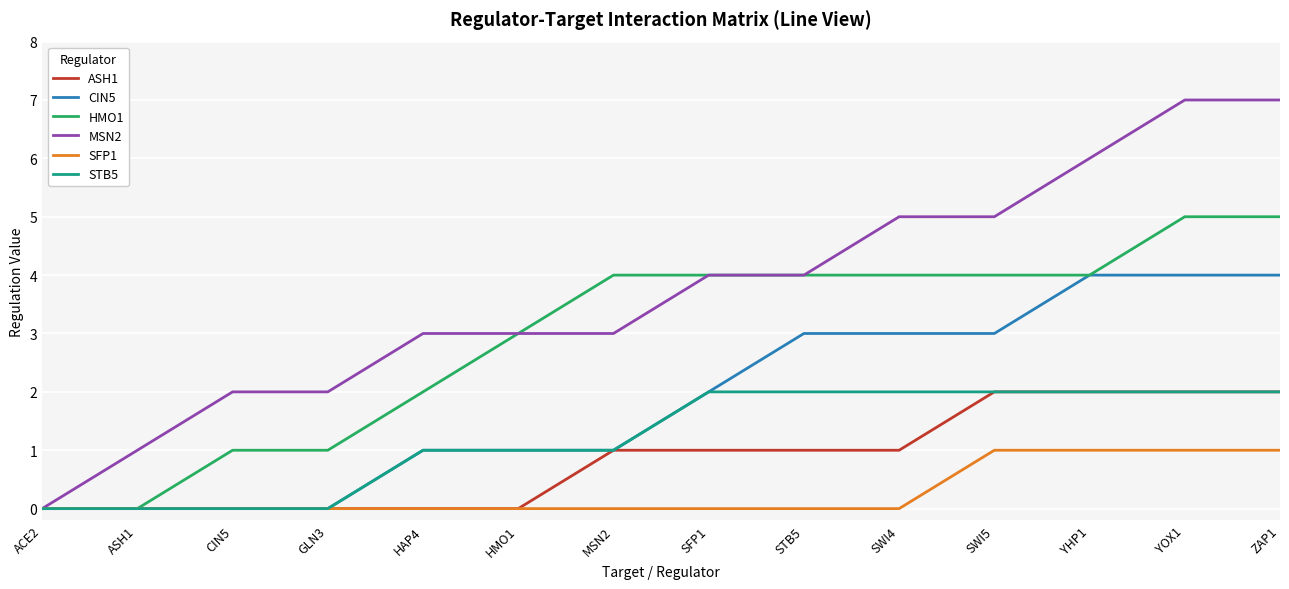

What is the average value of the MSN2 series?

4